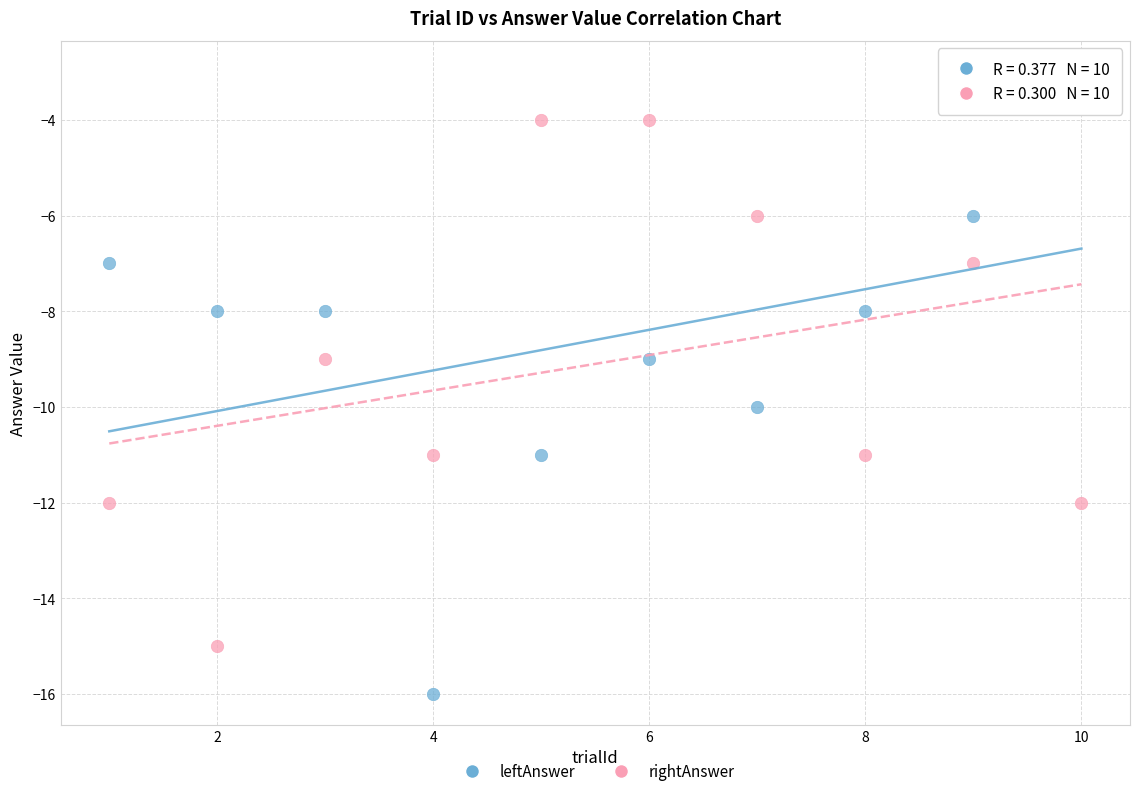

Across all data points, what is the range of Y values (max minus min)?

13